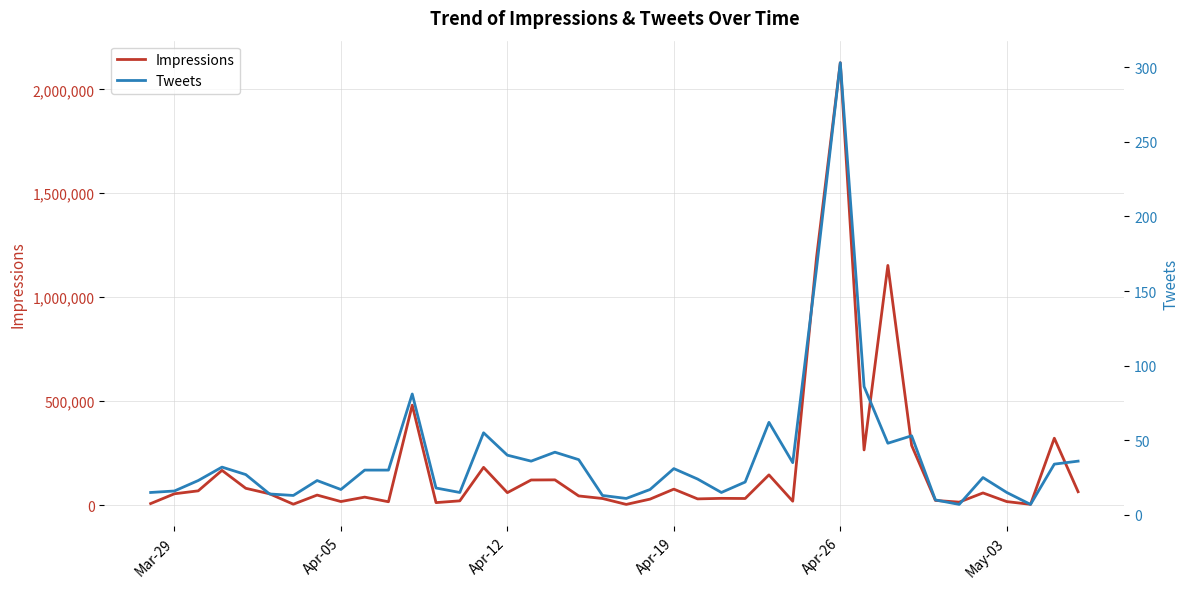

Which series has the largest range (max minus min)?

Impressions